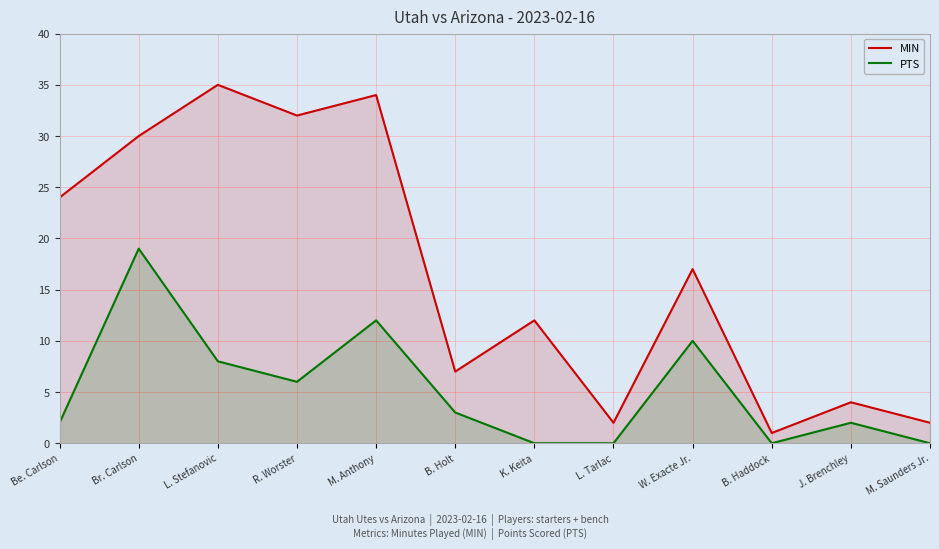

What is the difference between the maximum and minimum values in the PTS series?

19